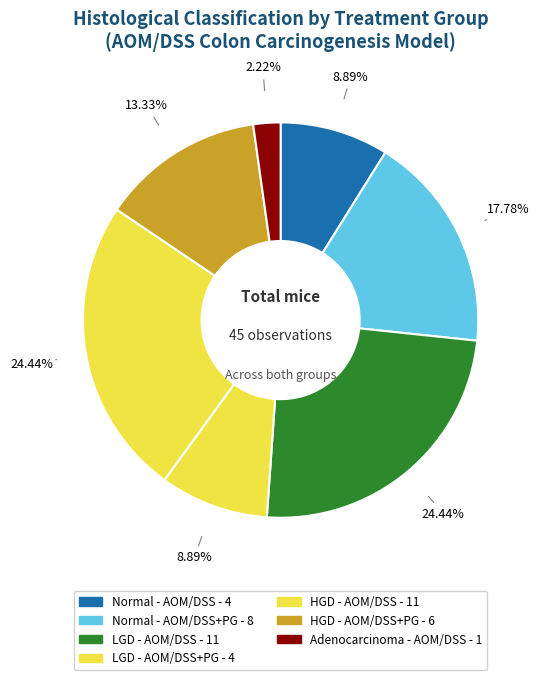

How many segments does this pie chart have?

7